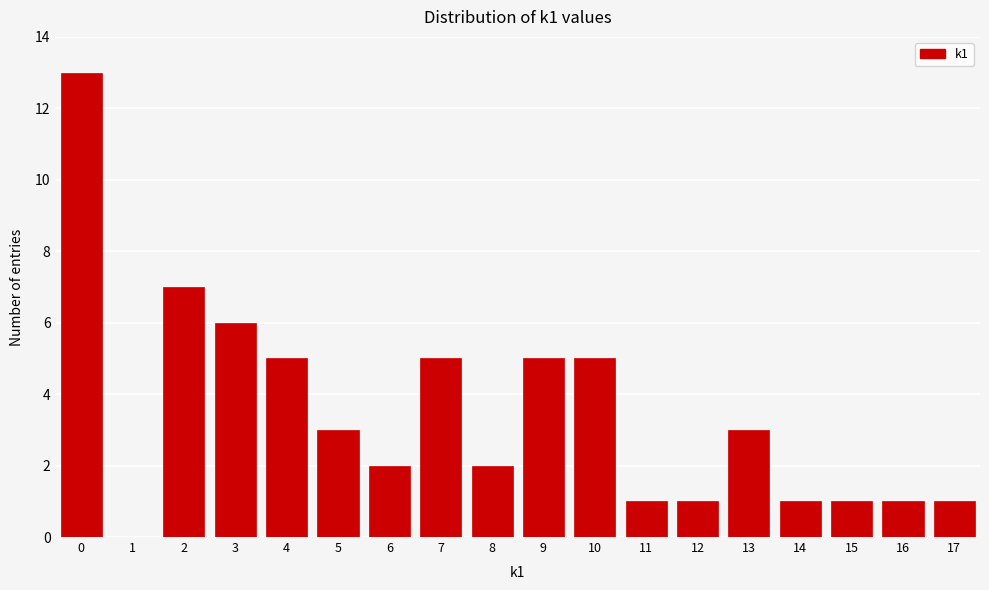

Reading left to right, extract all data points from this chart.

0=13	1=0	2=7	3=6	4=5	5=3	6=2	7=5	8=2	9=5	10=5	11=1	12=1	13=3	14=1	15=1	16=1	17=1